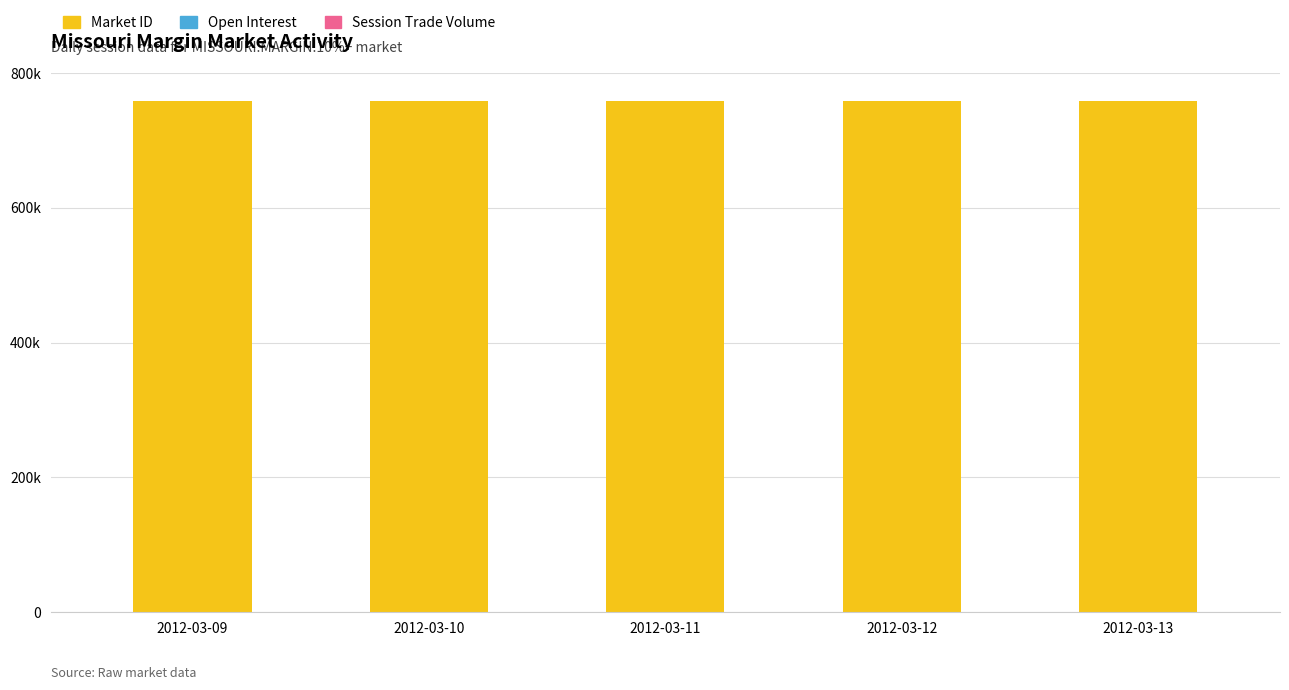

What is the total value across all series at 2012-03-10?

758670